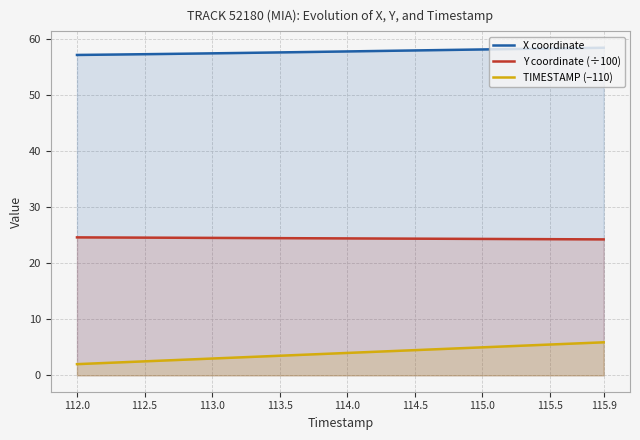

Count the number of categories in the chart.

40